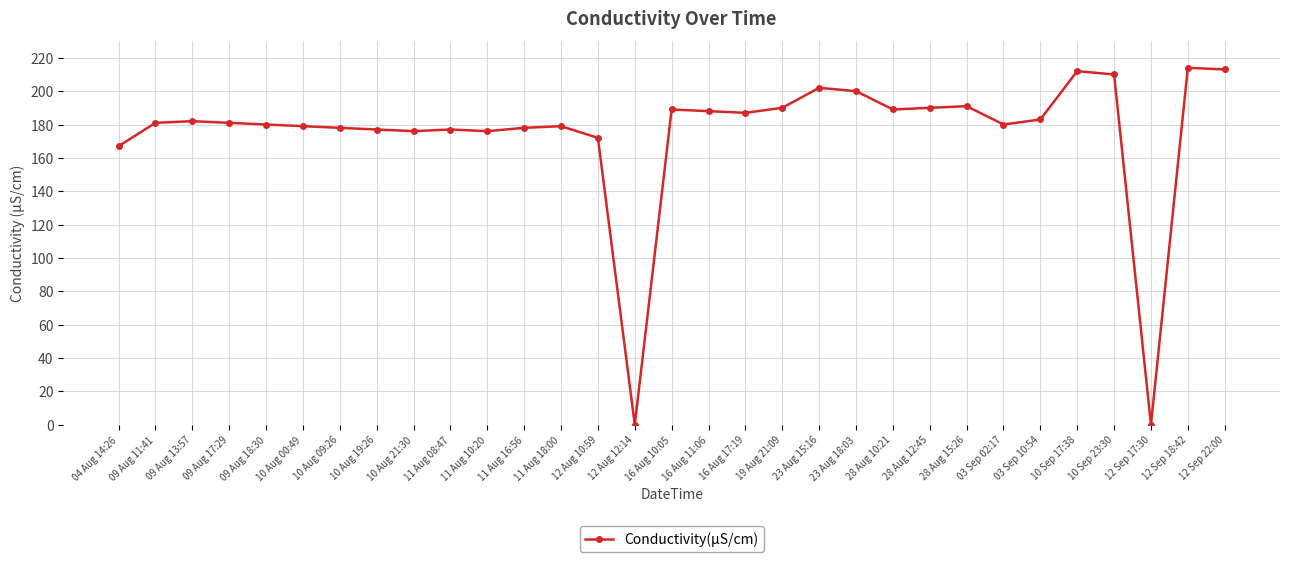

Reading left to right, list all the values displayed in this chart.

04 Aug 14:26=167	09 Aug 11:41=181	09 Aug 13:57=182	09 Aug 17:29=181	09 Aug 18:30=180	10 Aug 00:49=179	10 Aug 09:26=178	10 Aug 19:26=177	10 Aug 21:30=176	11 Aug 08:47=177	11 Aug 10:20=176	11 Aug 16:56=178	11 Aug 18:00=179	12 Aug 10:59=172	12 Aug 12:14=0	16 Aug 10:05=189	16 Aug 11:06=188	16 Aug 17:19=187	19 Aug 21:09=190	23 Aug 15:16=202	23 Aug 18:03=200	28 Aug 10:21=189	28 Aug 12:45=190	28 Aug 15:26=191	03 Sep 02:17=180	03 Sep 10:54=183	10 Sep 17:38=212	10 Sep 23:30=210	12 Sep 17:30=0	12 Sep 18:42=214	12 Sep 22:00=213